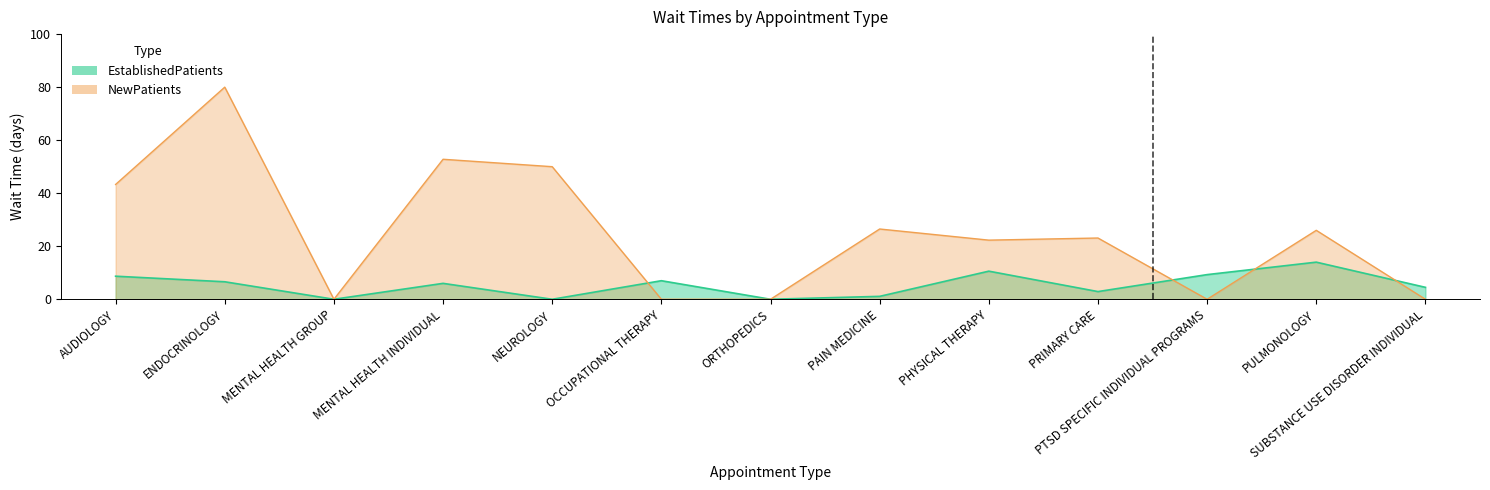

What is the difference between the maximum and minimum values?

14.0